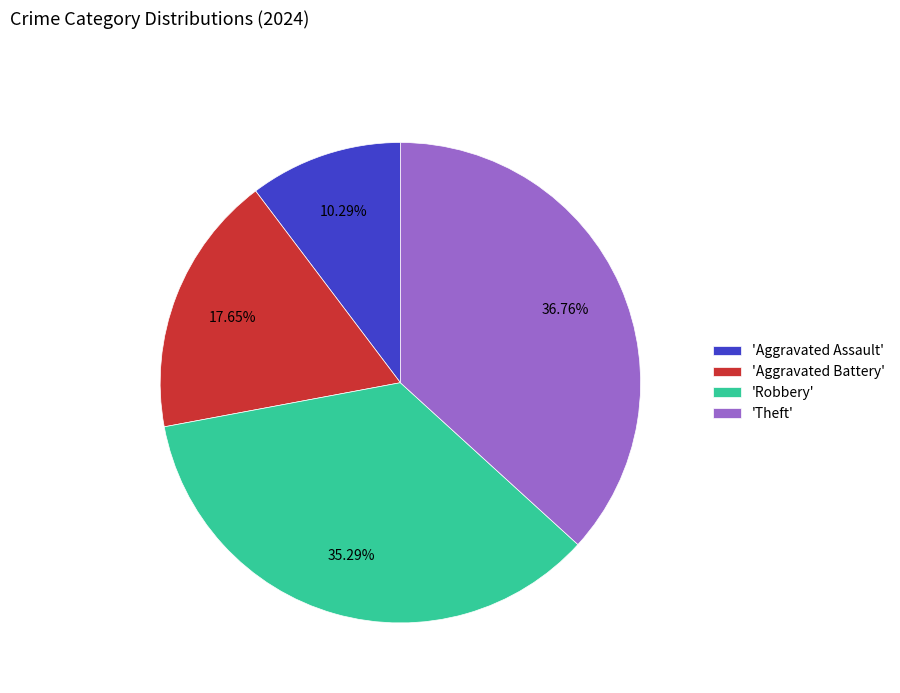

Is there any slice that represents more than half of the pie?

No